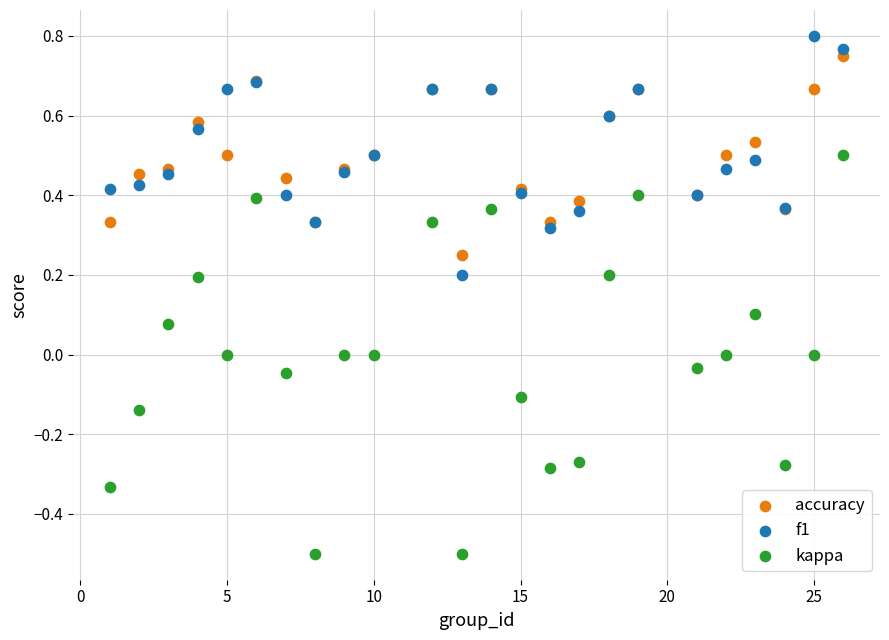

Which series reaches the minimum Y coordinate?

kappa